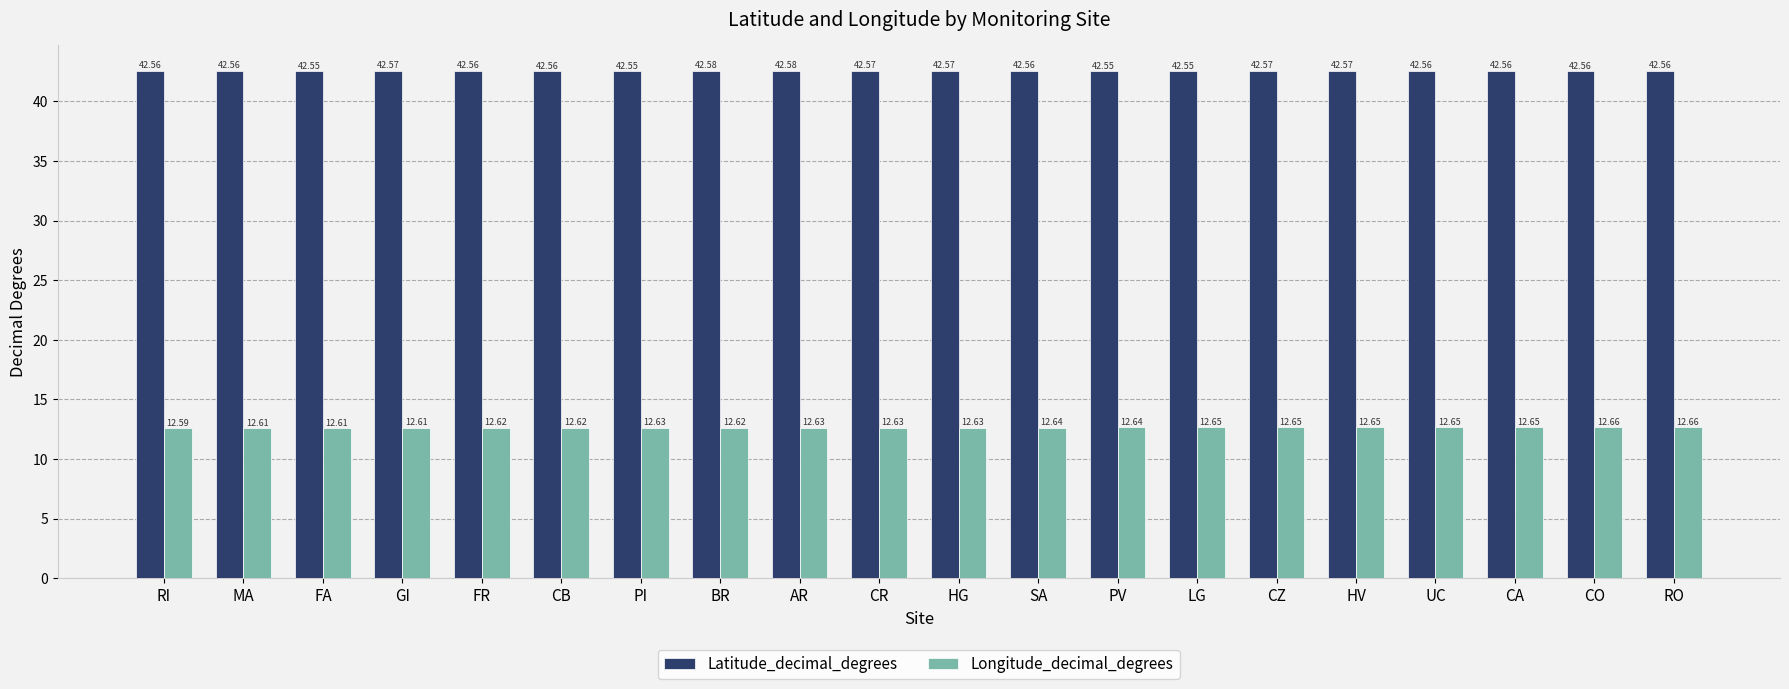

Count the Latitude_decimal_degrees values in the range 42 to 43.

20